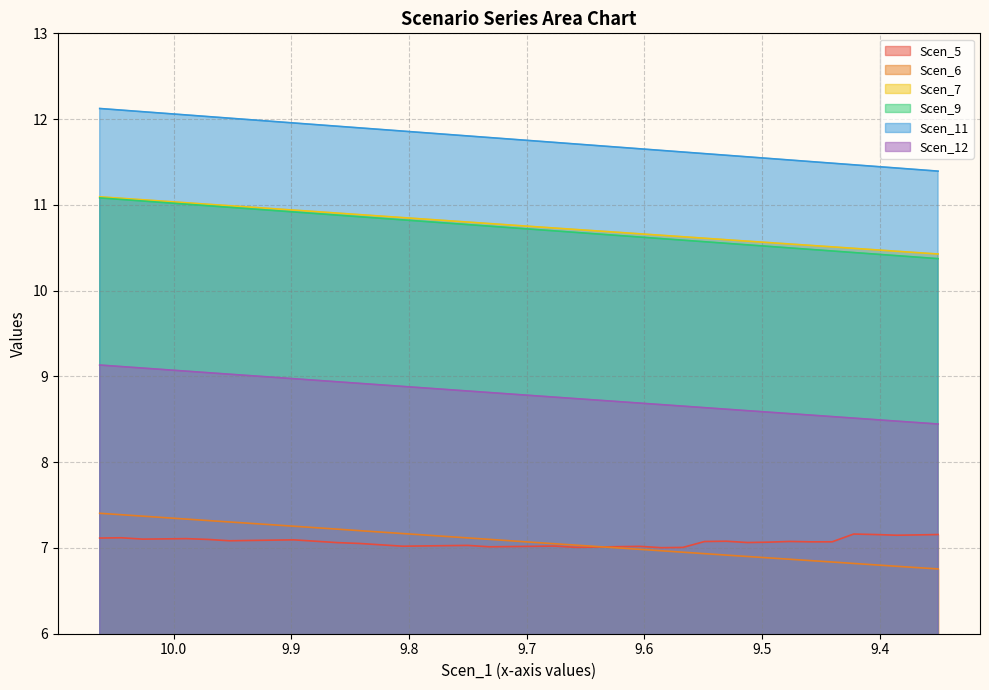

Is the value of Scen_11 at 9.7131392479865 greater than the value of Scen_7 at 9.916088958607588?

Yes